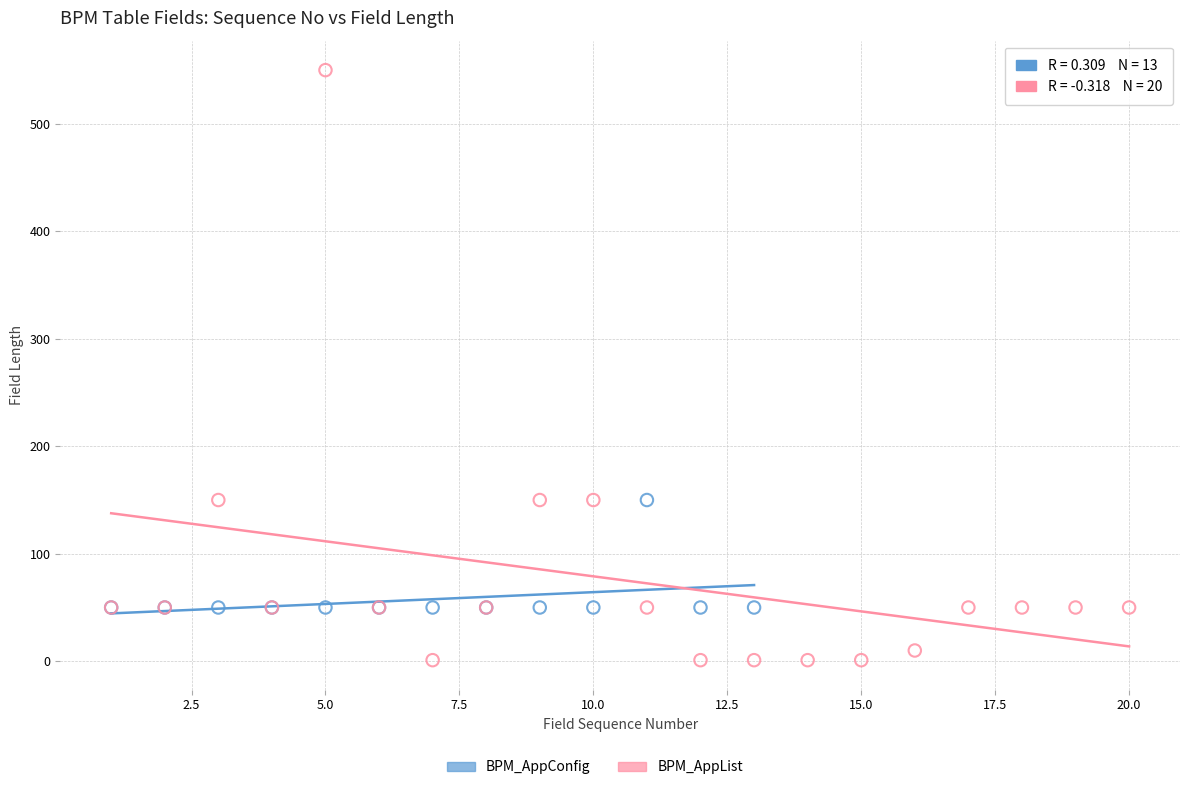

Which series reaches the minimum Y coordinate?

BPM_AppList